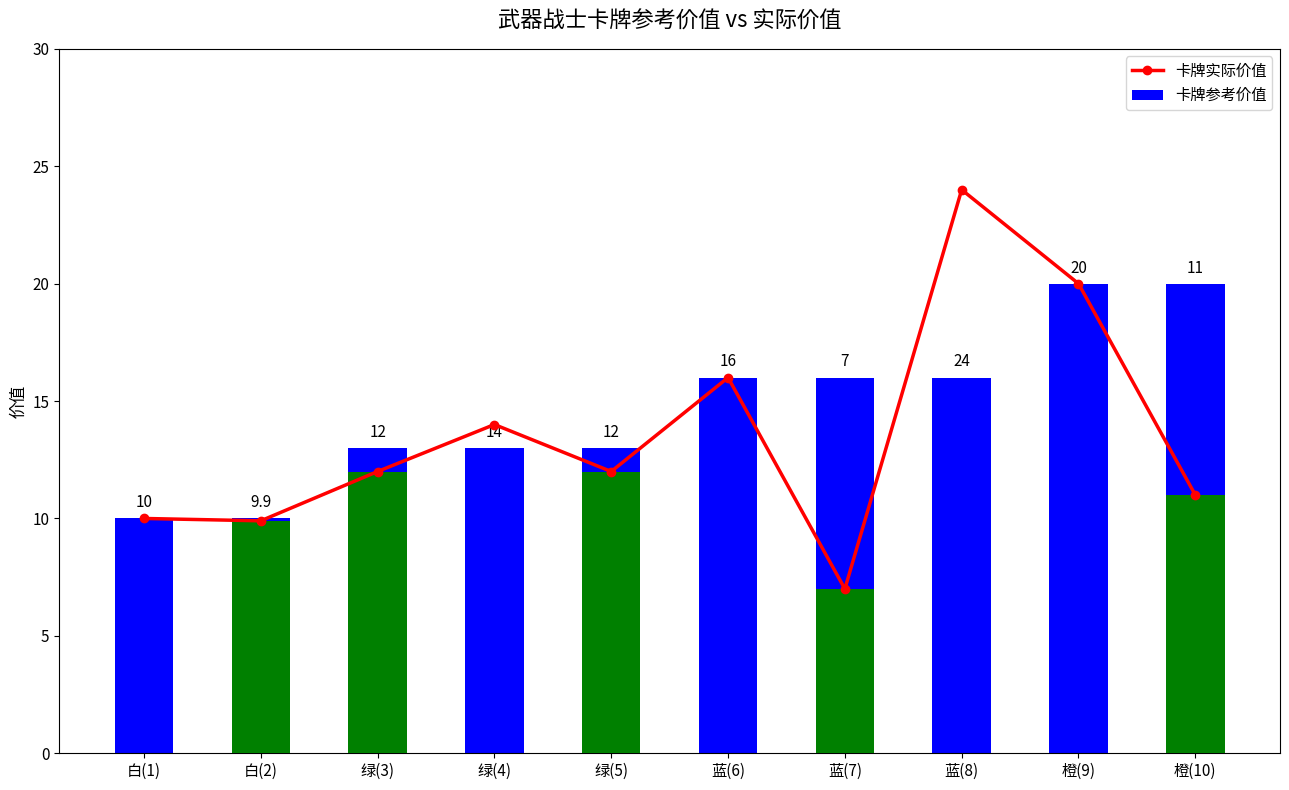

How many groups of bars are there?

10